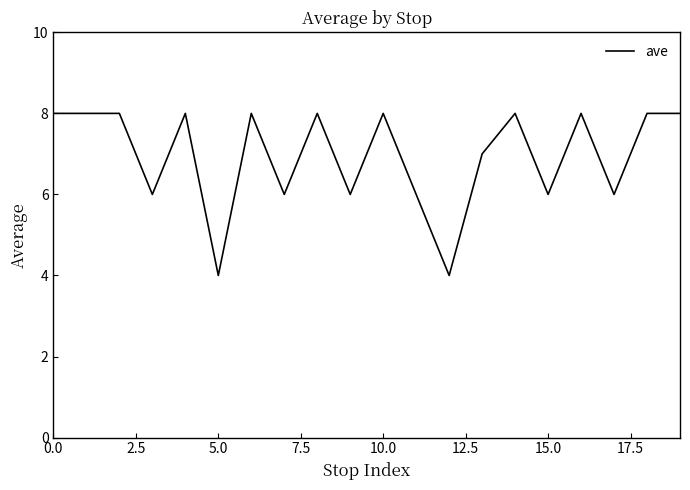

What is the difference between the maximum and minimum values?

4